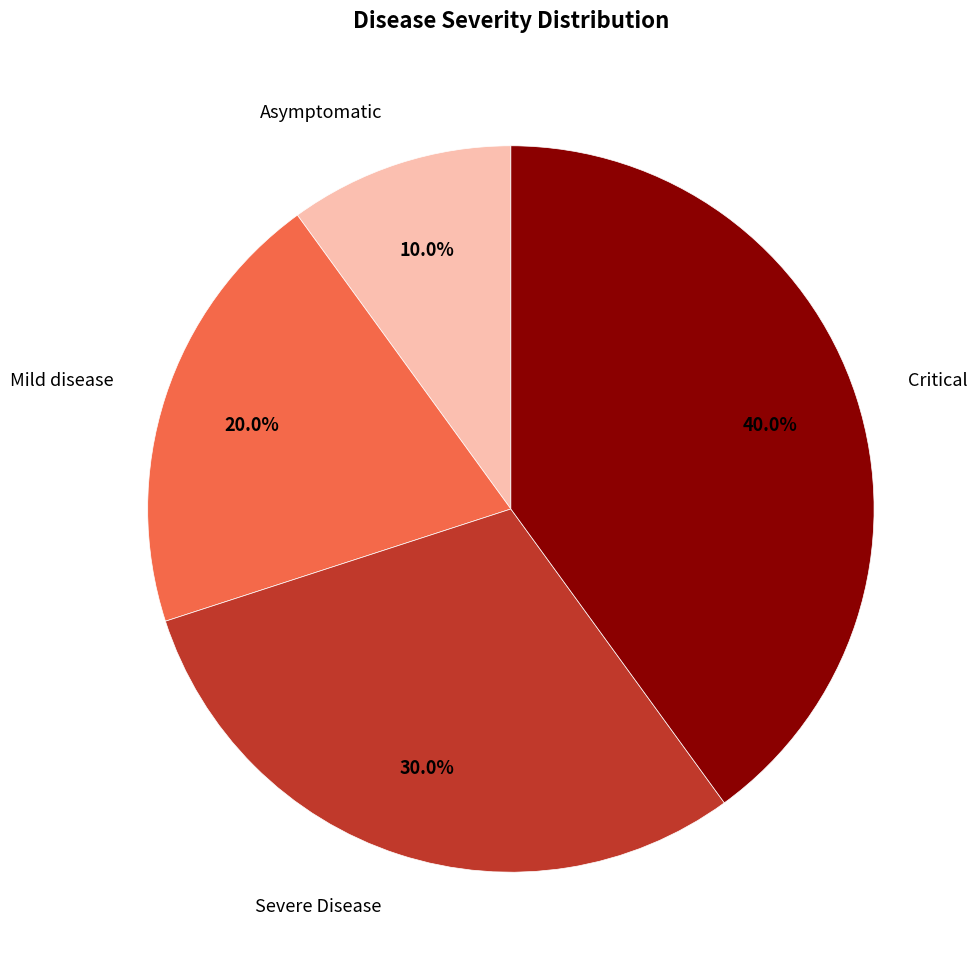

How many slices are in this pie chart?

4